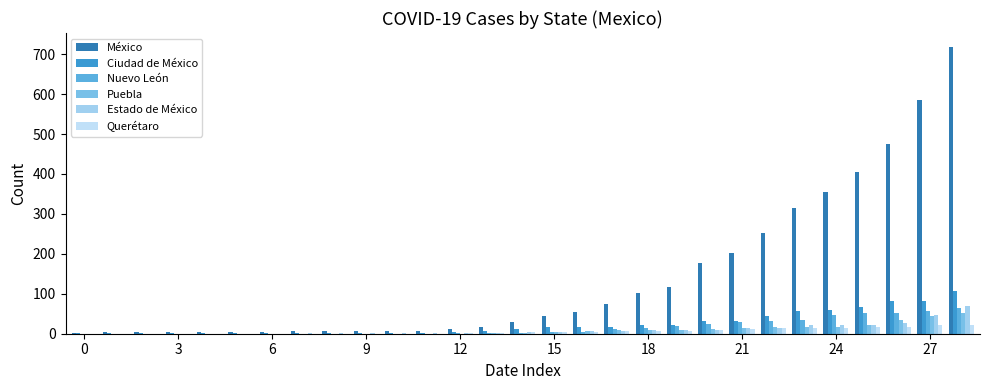

What is the label of the 16th bar from the left?

15